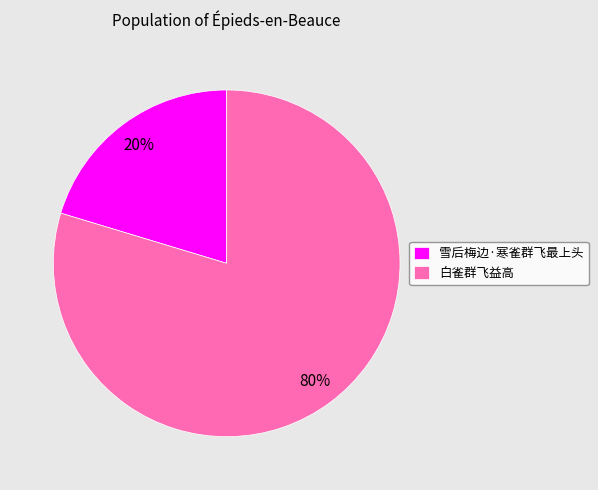

Between 雪后梅边·寒雀群飞最上头 and 白雀群飞益高, which is larger?

白雀群飞益高